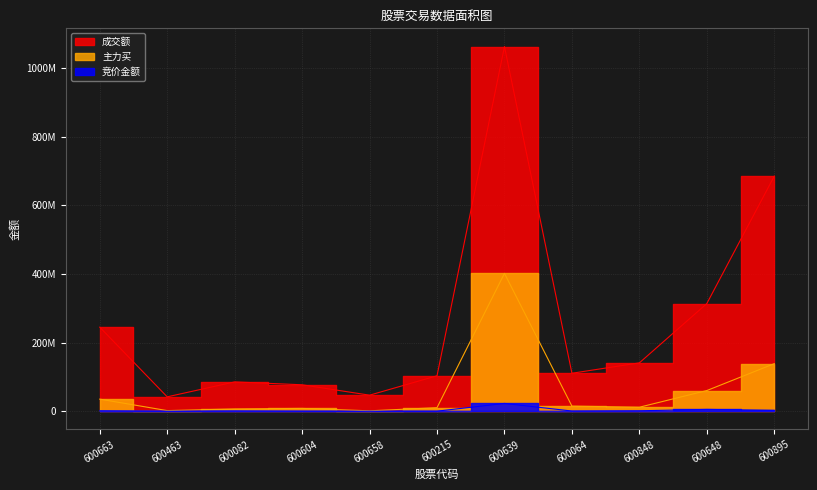

How many values in the 成交额 series exceed 110710357?

5